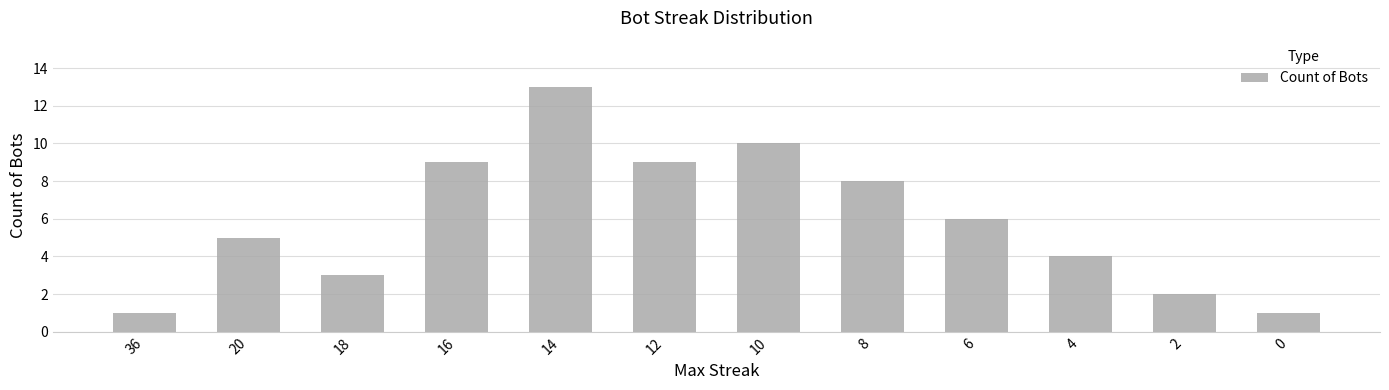

What is the value of the 1st bar from the left?

1